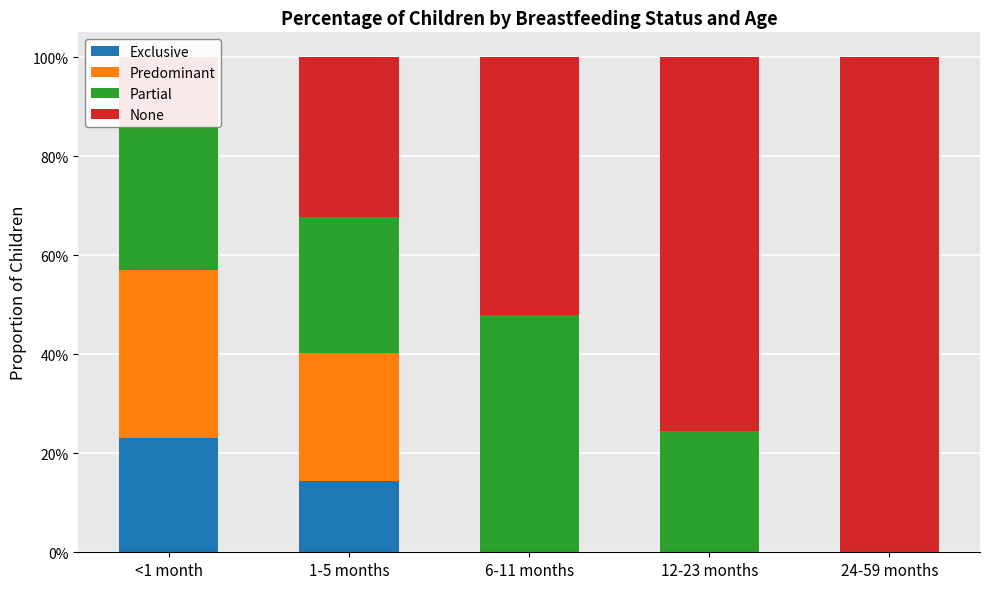

What is the spread (max minus min) of values at <1 month?

0.2